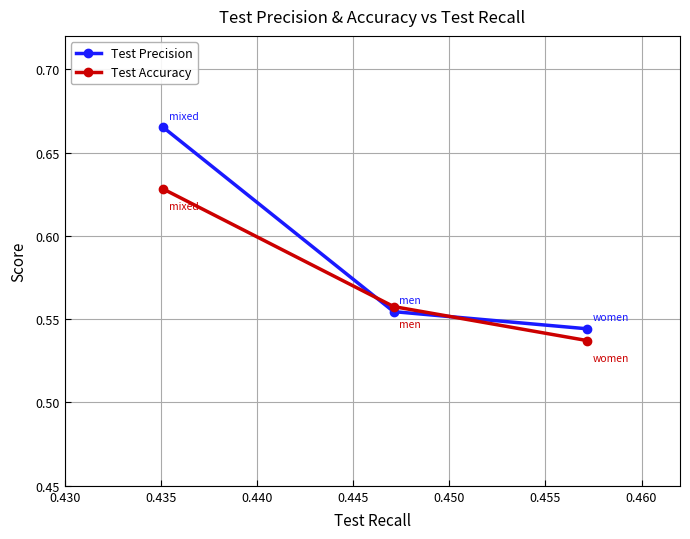

Rank the series by their average value, from highest to lowest.

Test Precision, Test Accuracy